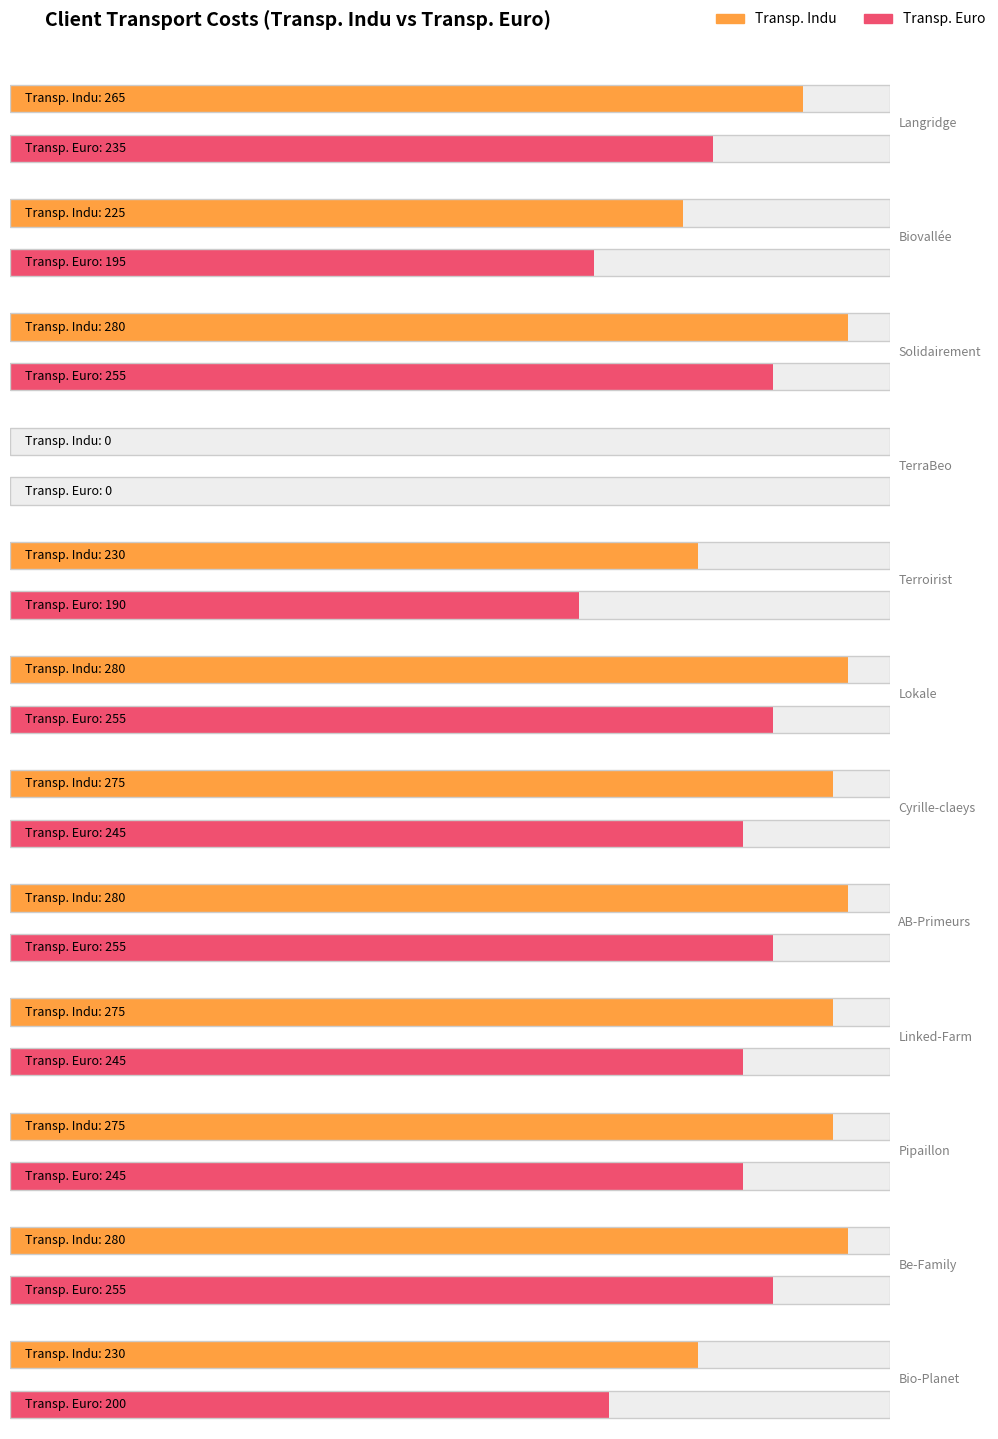

What is the label of the 12th bar from the right?

Langridge